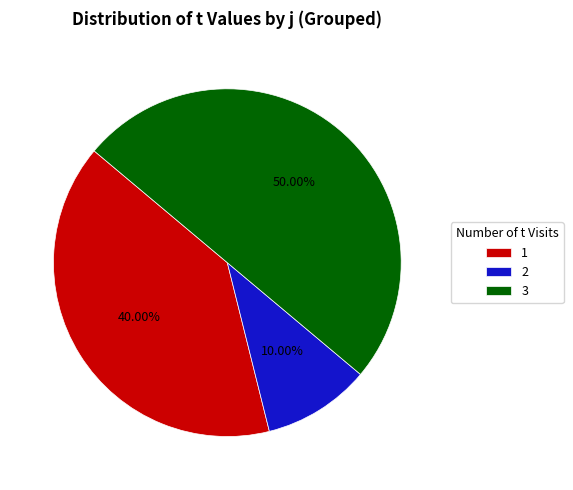

What is the ratio of the value at 1 to the value at 3?

0.8